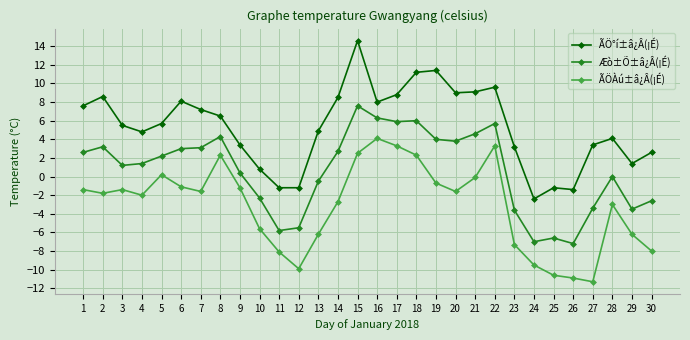

What is the sum of all Æò±Õ±â¿Â(¡É) values?

20.0